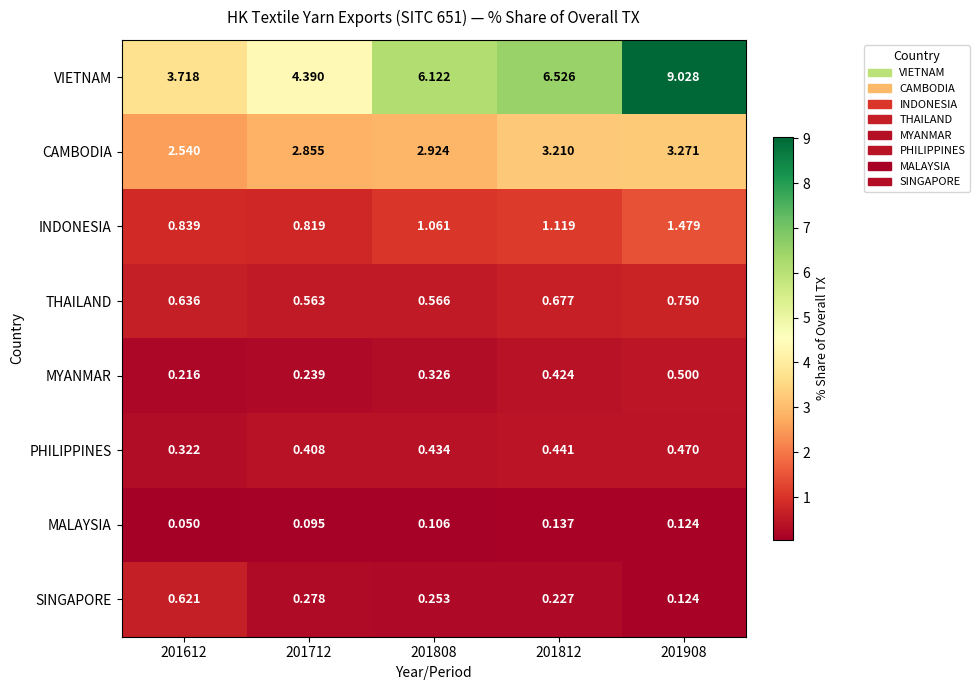

Which series has the widest spread of values?

VIETNAM